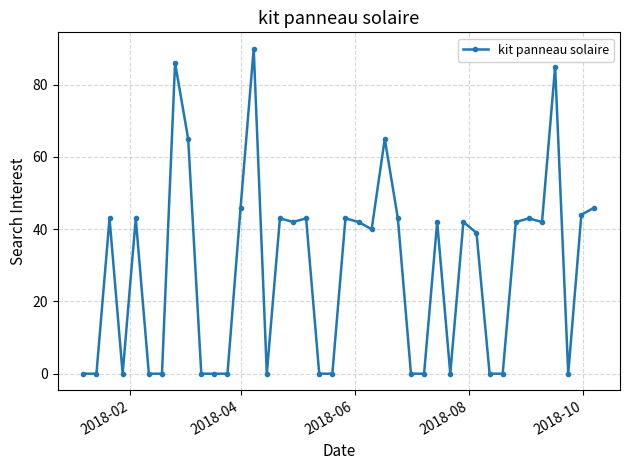

What is the difference between the second highest and minimum values?

86